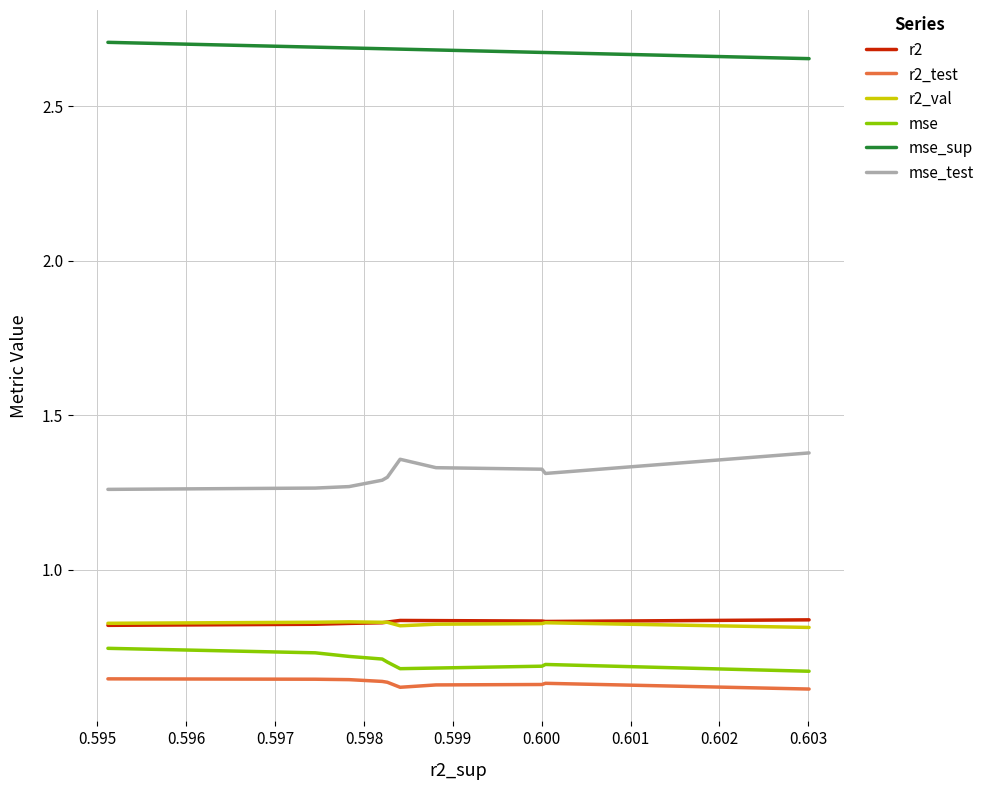

True or false: mse_sup and r2_test cross at least once.

False